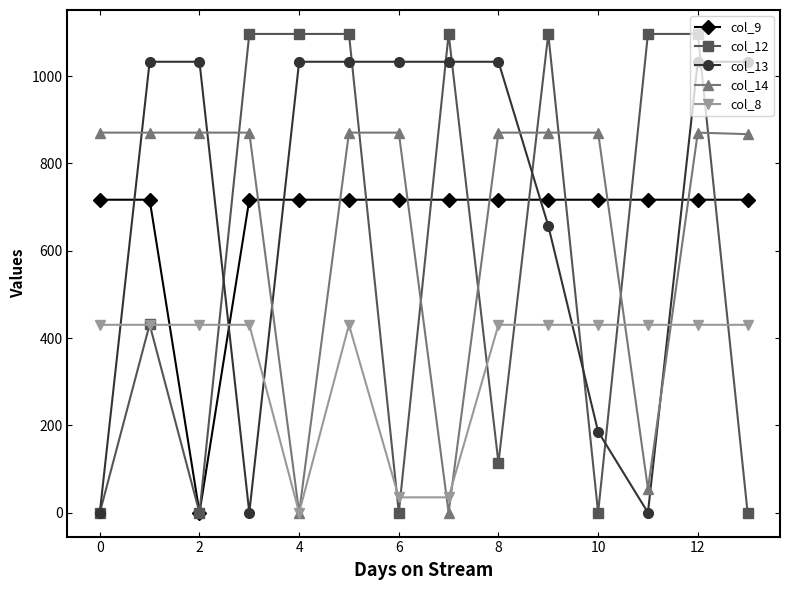

What is the maximum value for col_12?

1096.7